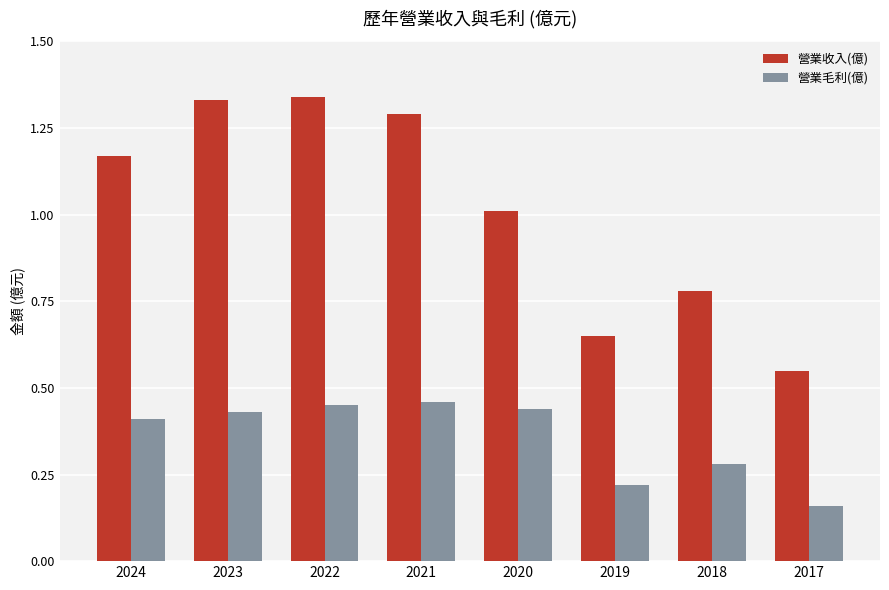

At which category is the sum across all series the highest?

2022